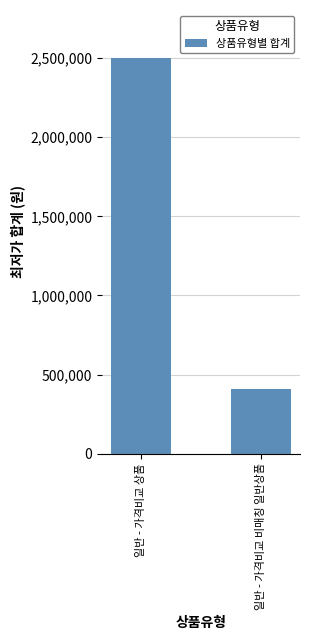

How many bars are there in total?

2